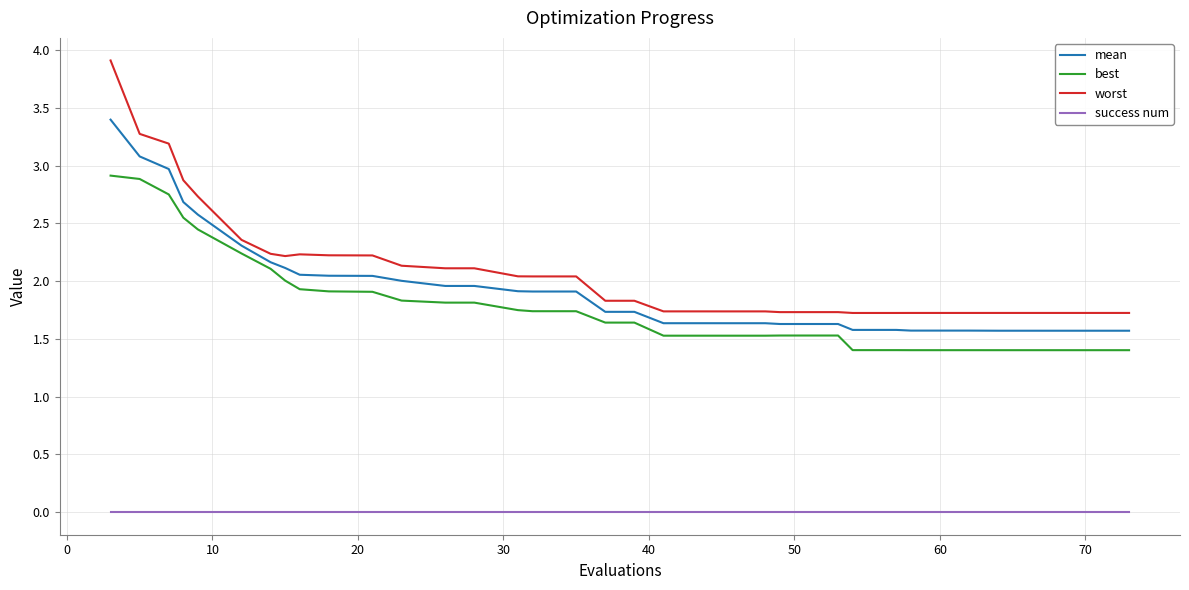

True or false: success num and mean cross at least once.

False